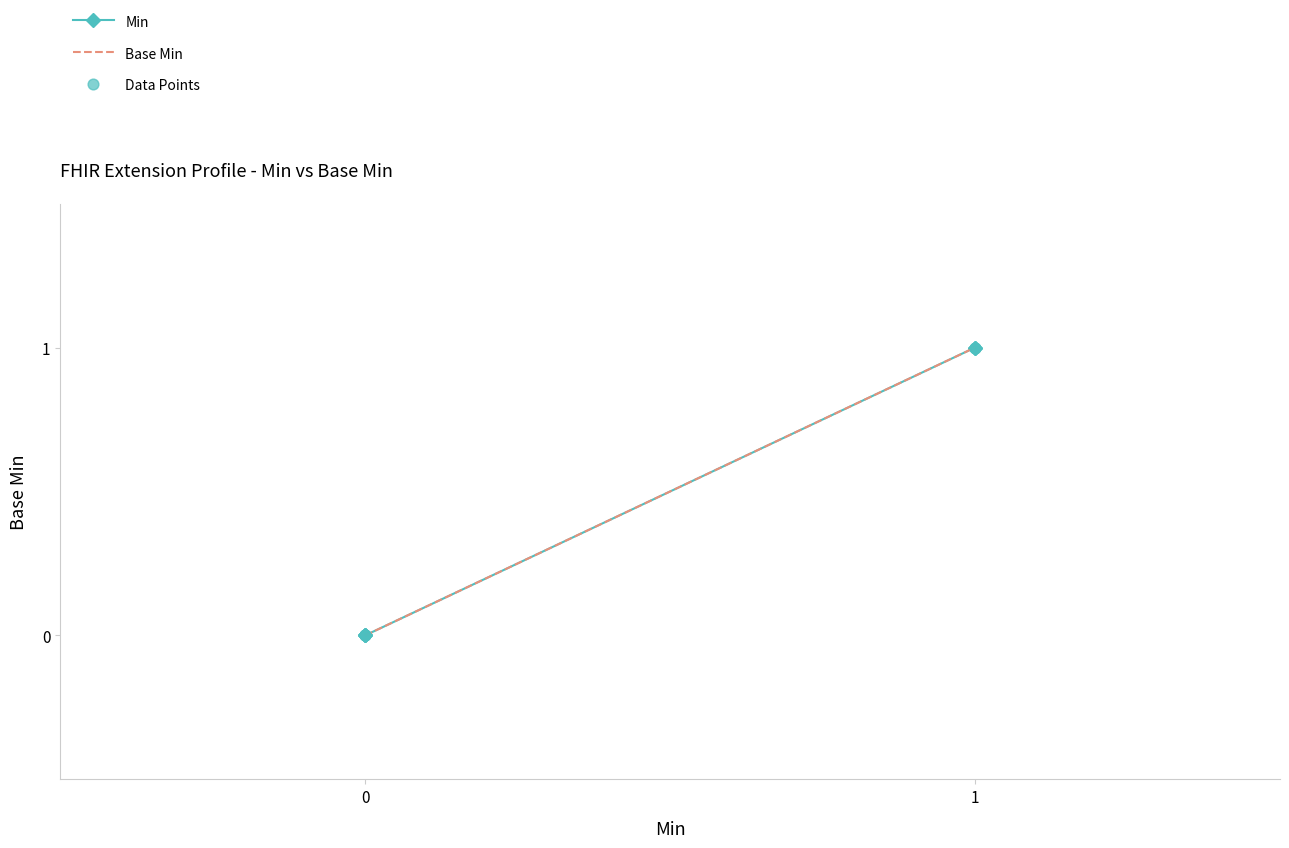

Is the value of Base Min at 1 greater than the value of Min at 0?

Yes